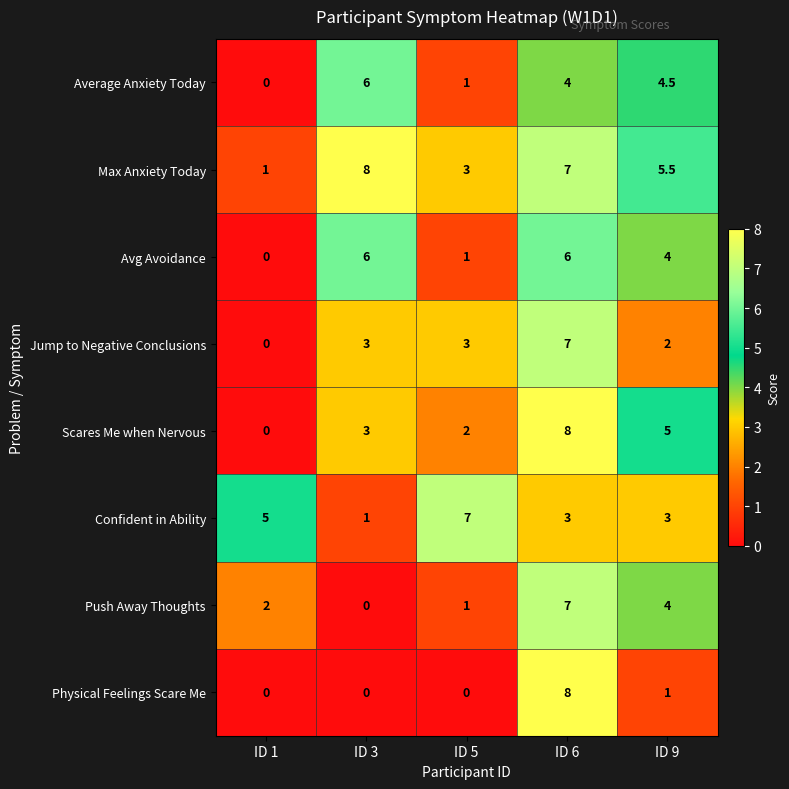

At how many categories does at least one series exceed 0?

5